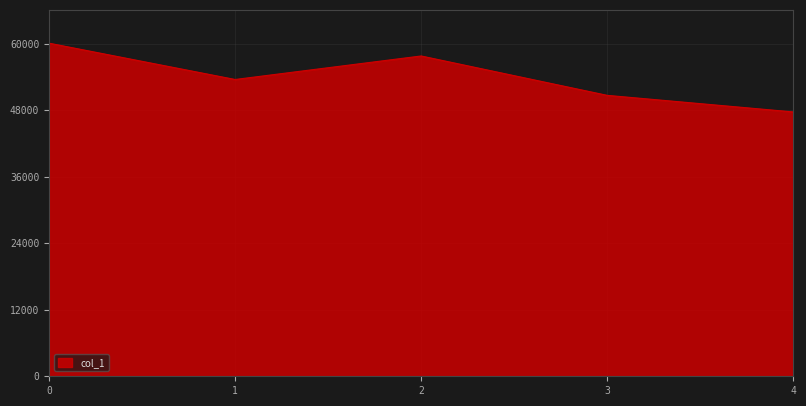

What is the change in value from 2 to 3?

-7102